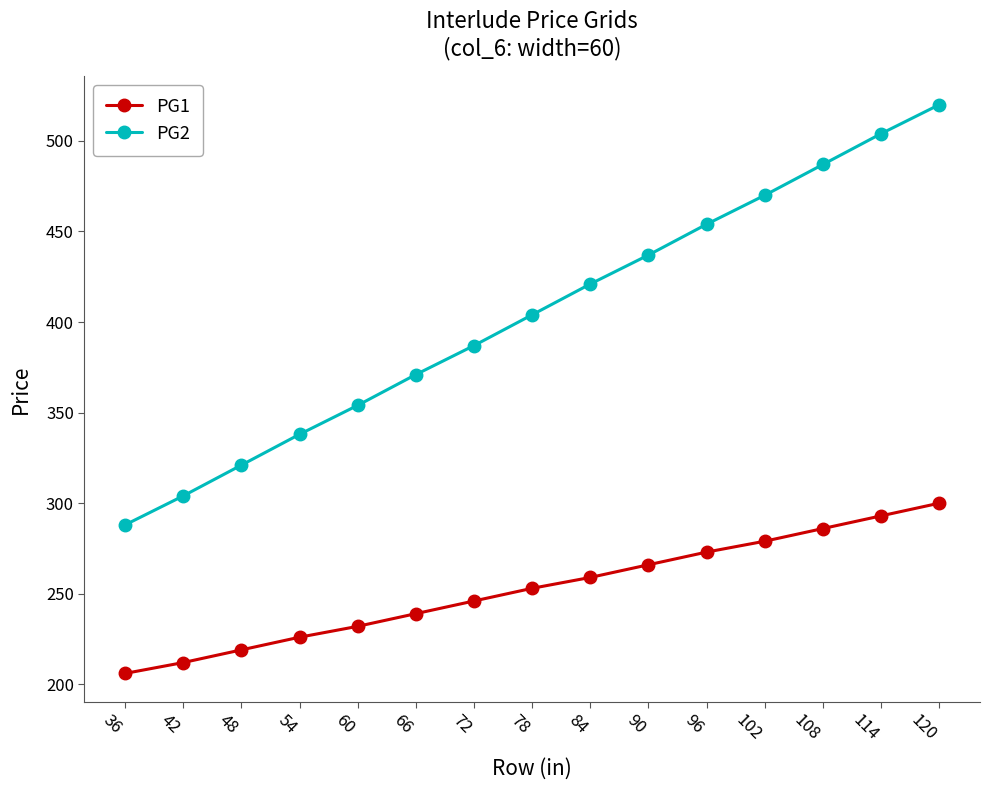

What is the value of the PG1 point at the 13th from the left?

286